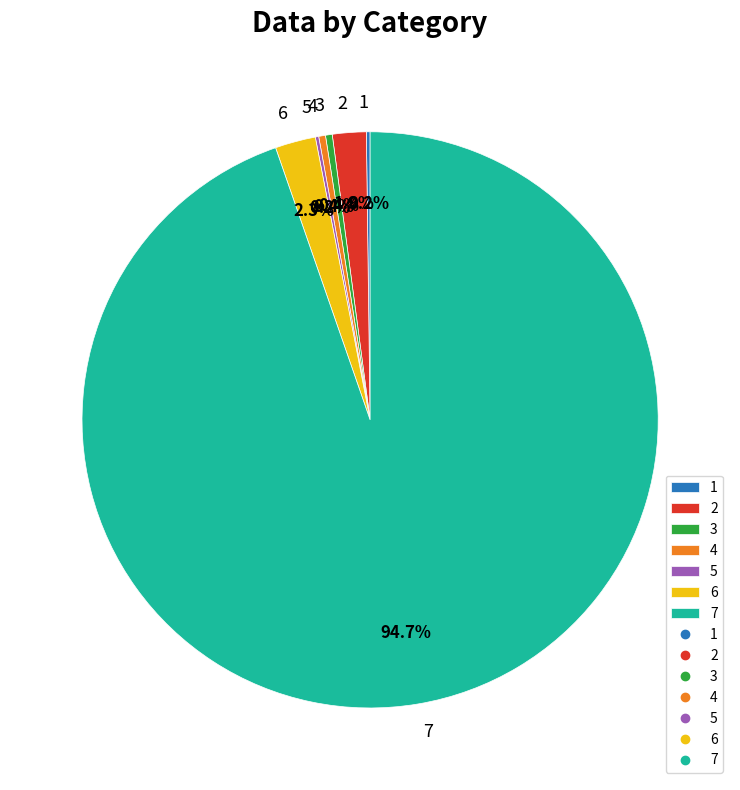

Which has a higher value, 4 or 6?

6